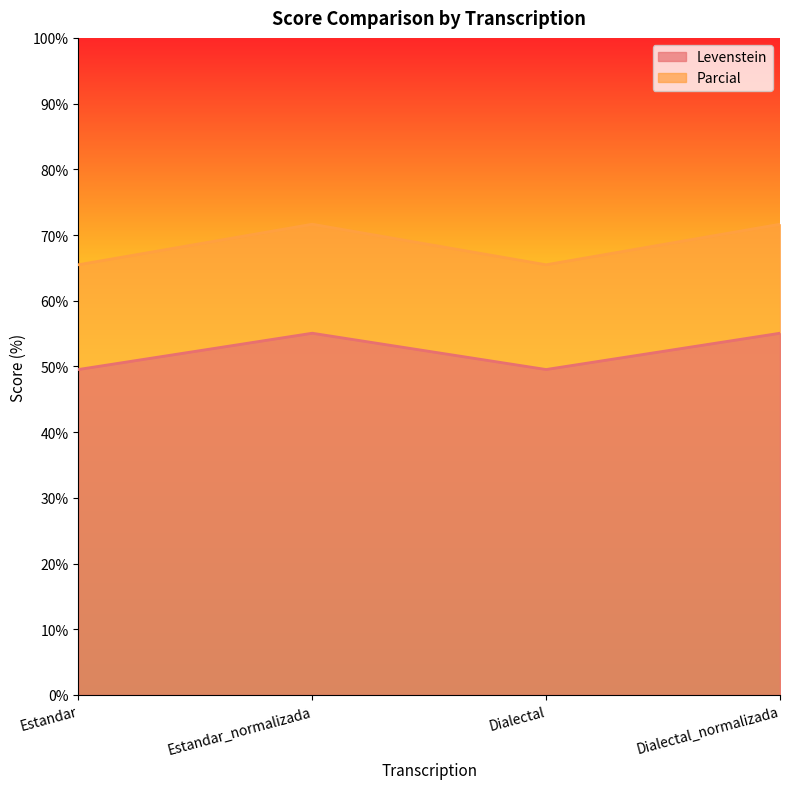

What is the difference between the second highest and second lowest values in the Parcial series?

6.2